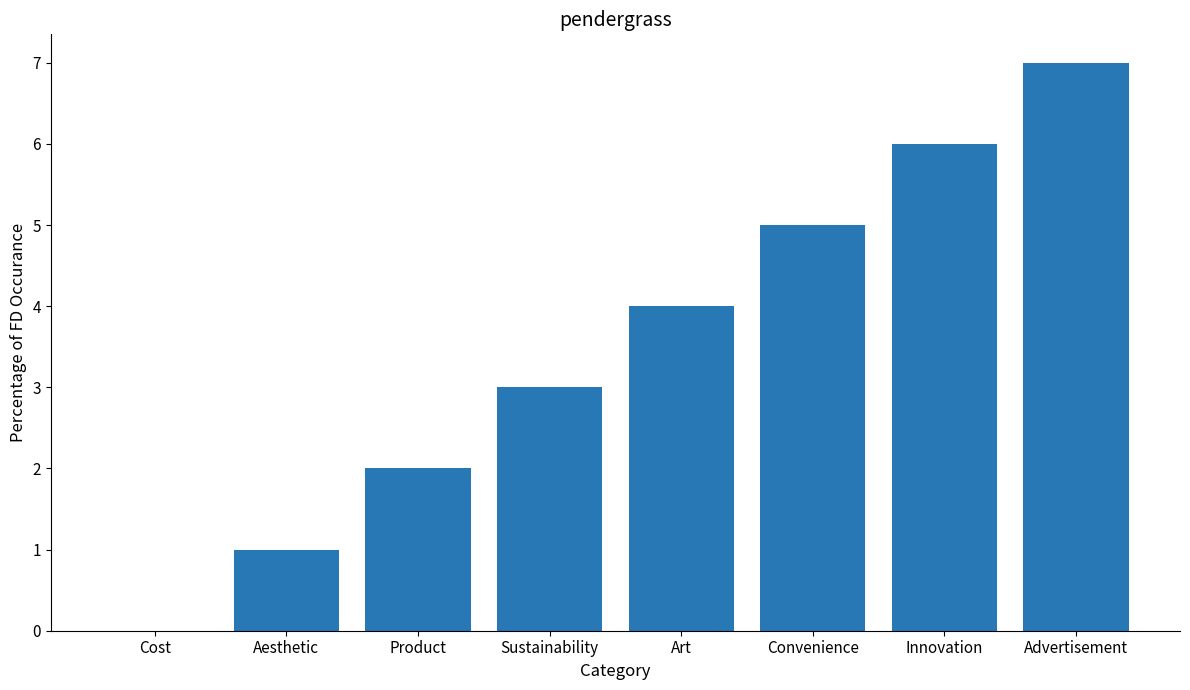

The value at Art is 2. True or false?

False